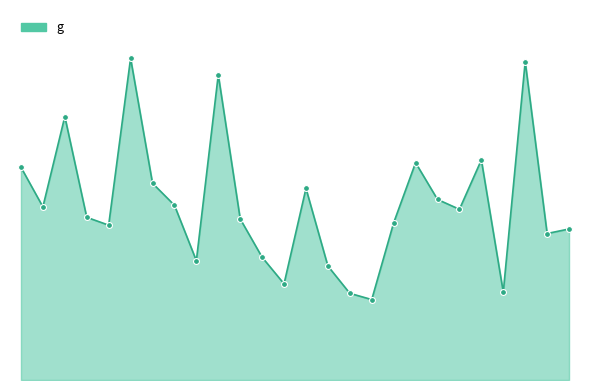

Is this an area chart (filled region under the line)?

Yes